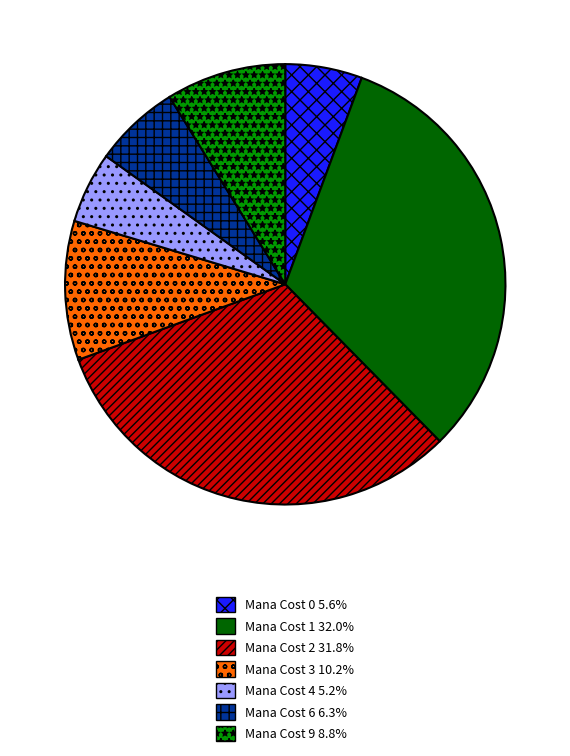

Does any single category account for the majority?

No